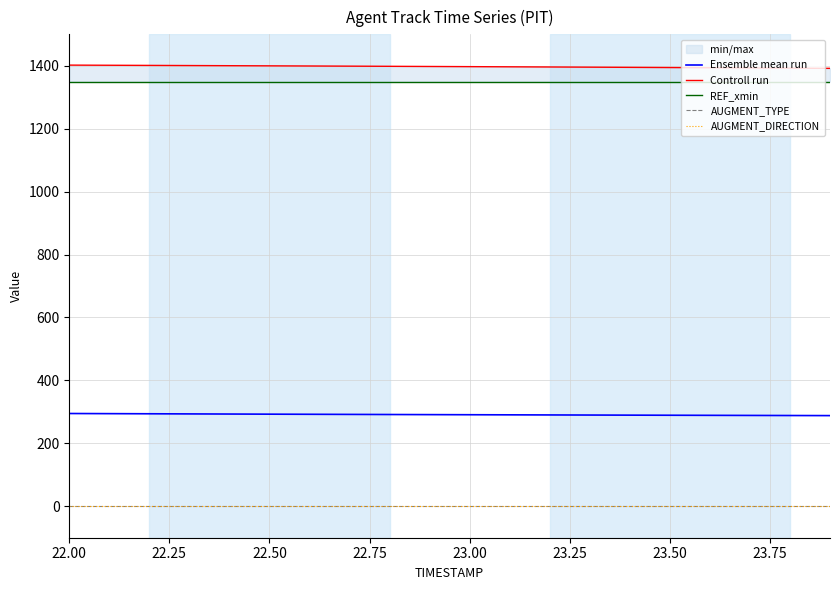

How many lines are shown in the chart?

5